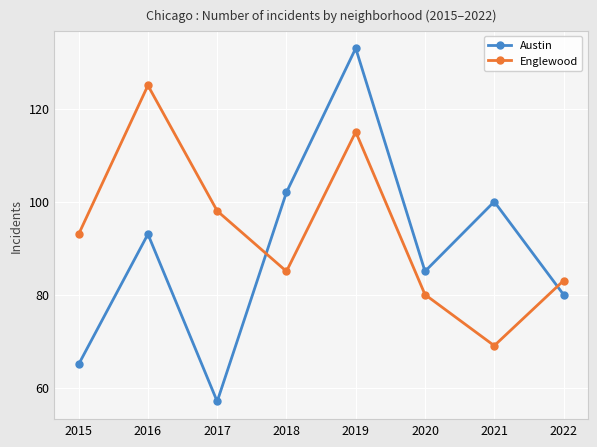

What value does the Englewood series have at 2015, to the nearest 5?

95